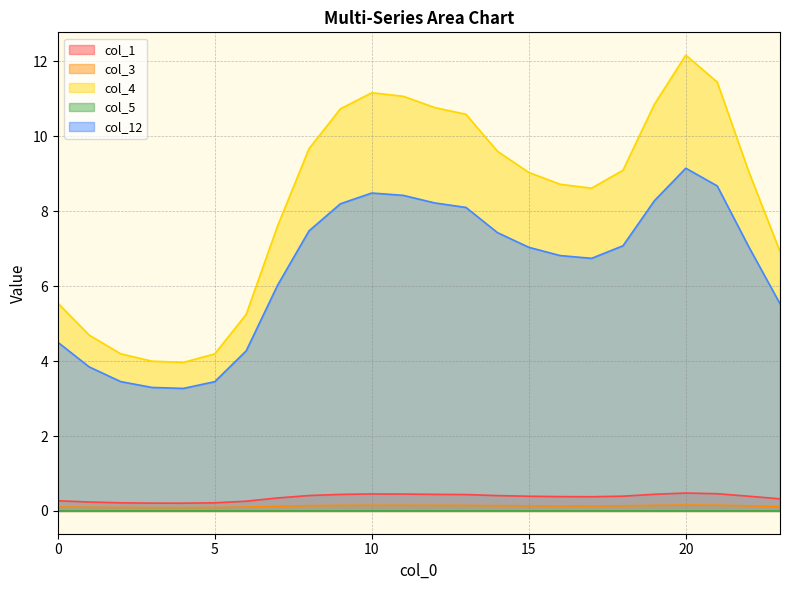

Which series changed the most between 10 and 14?

col_4